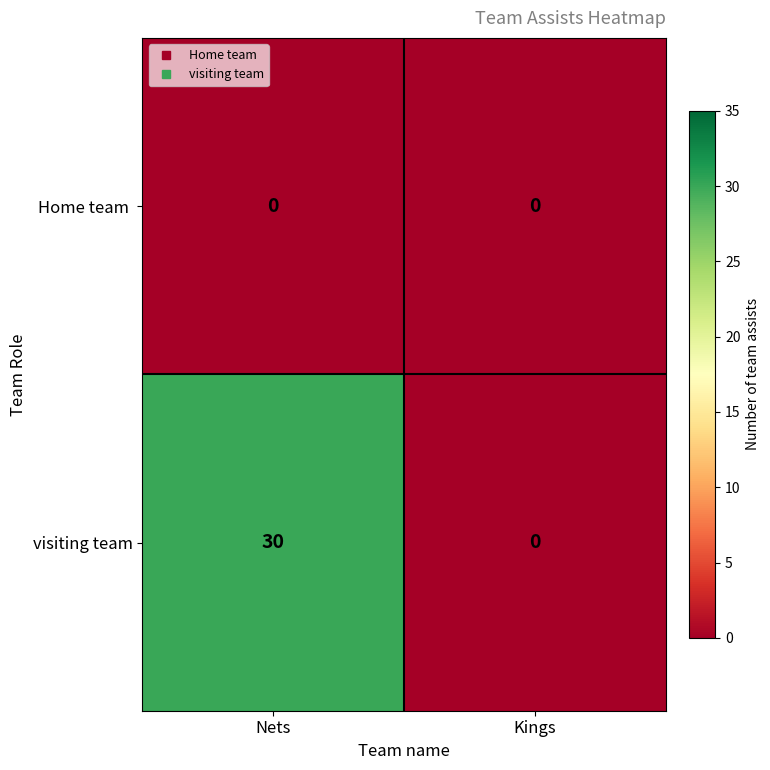

True or false: visiting team has a value of 0 at Kings.

True